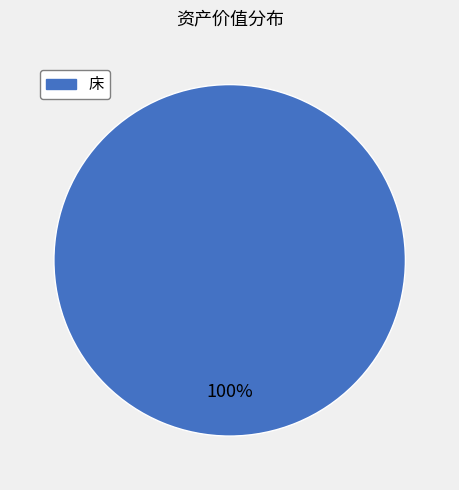

To the nearest percent, what percentage of the pie is 床?

100%